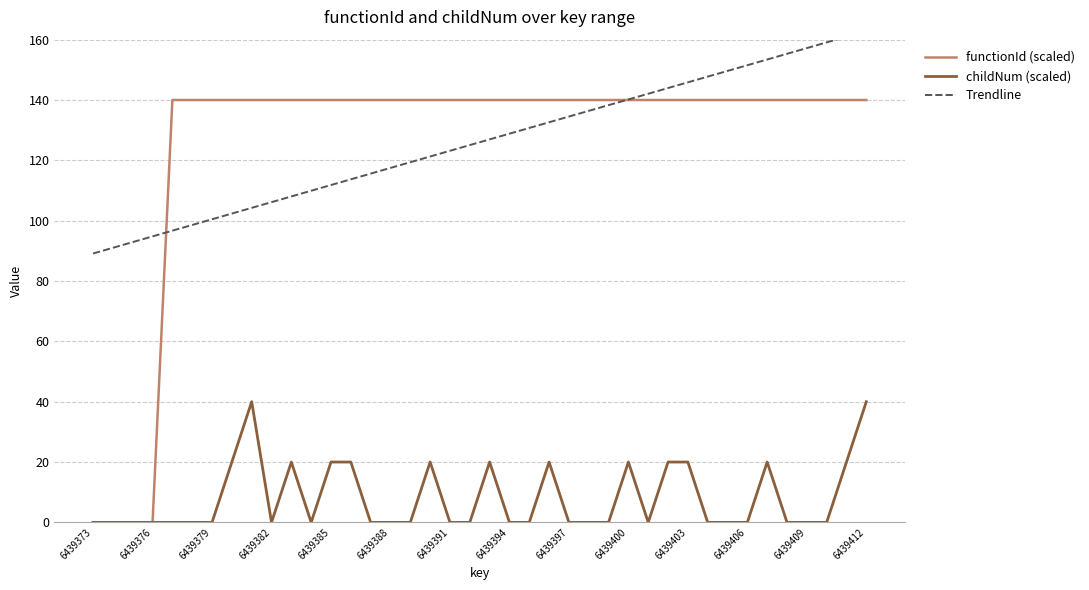

Which series has the largest range (max minus min)?

functionId (scaled)